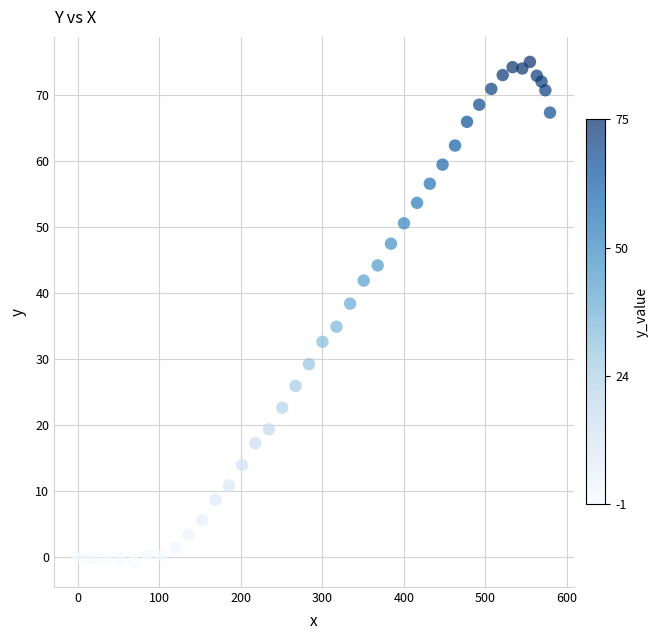

What is the range of Y values (max minus min)?

75.9